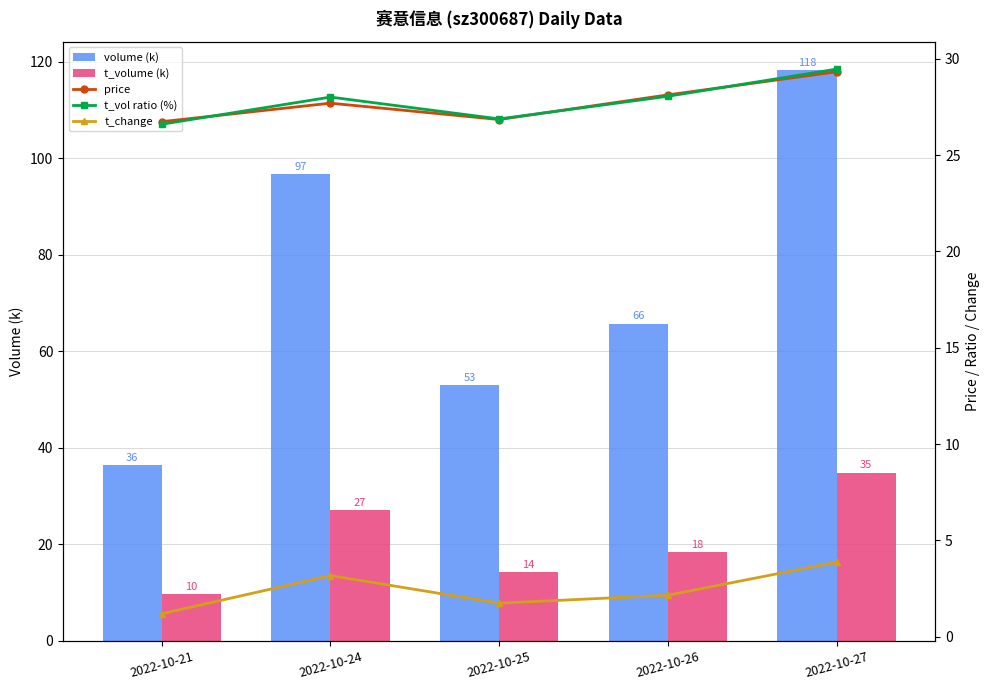

What is the sum of the t_change values at 2022-10-27 and 2022-10-26?

6.0